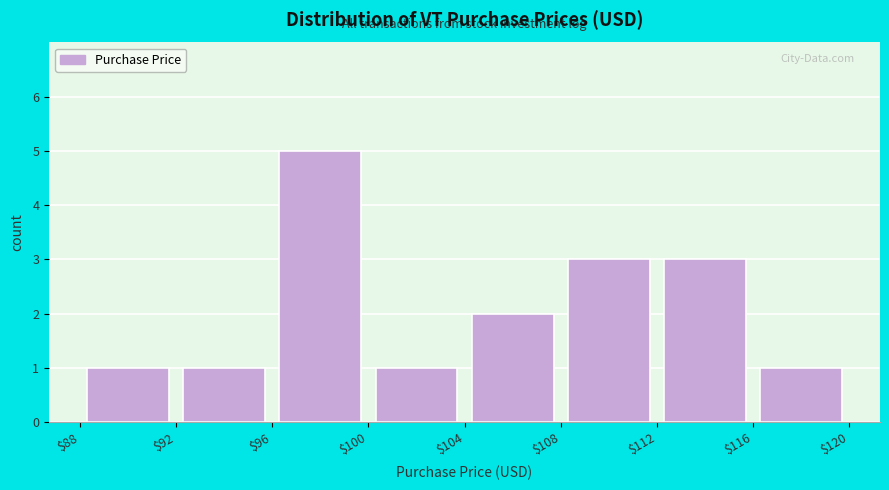

Over which range of the x-axis is the bar tallest?

$96 to $100